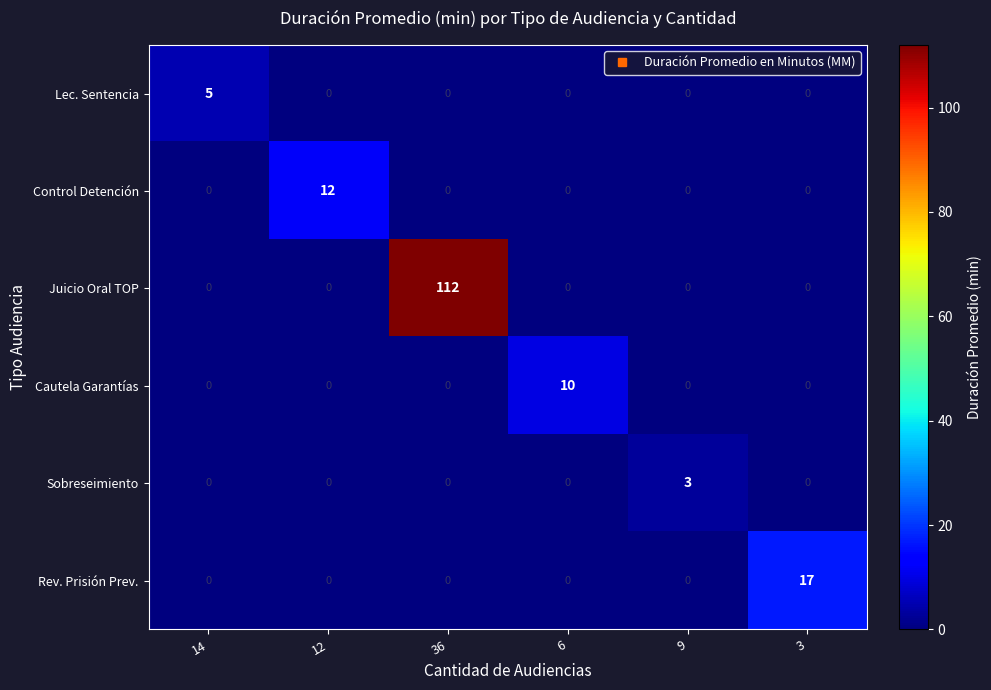

True or false: Rev. Prisión Prev. has a value of -9 at 12.

False